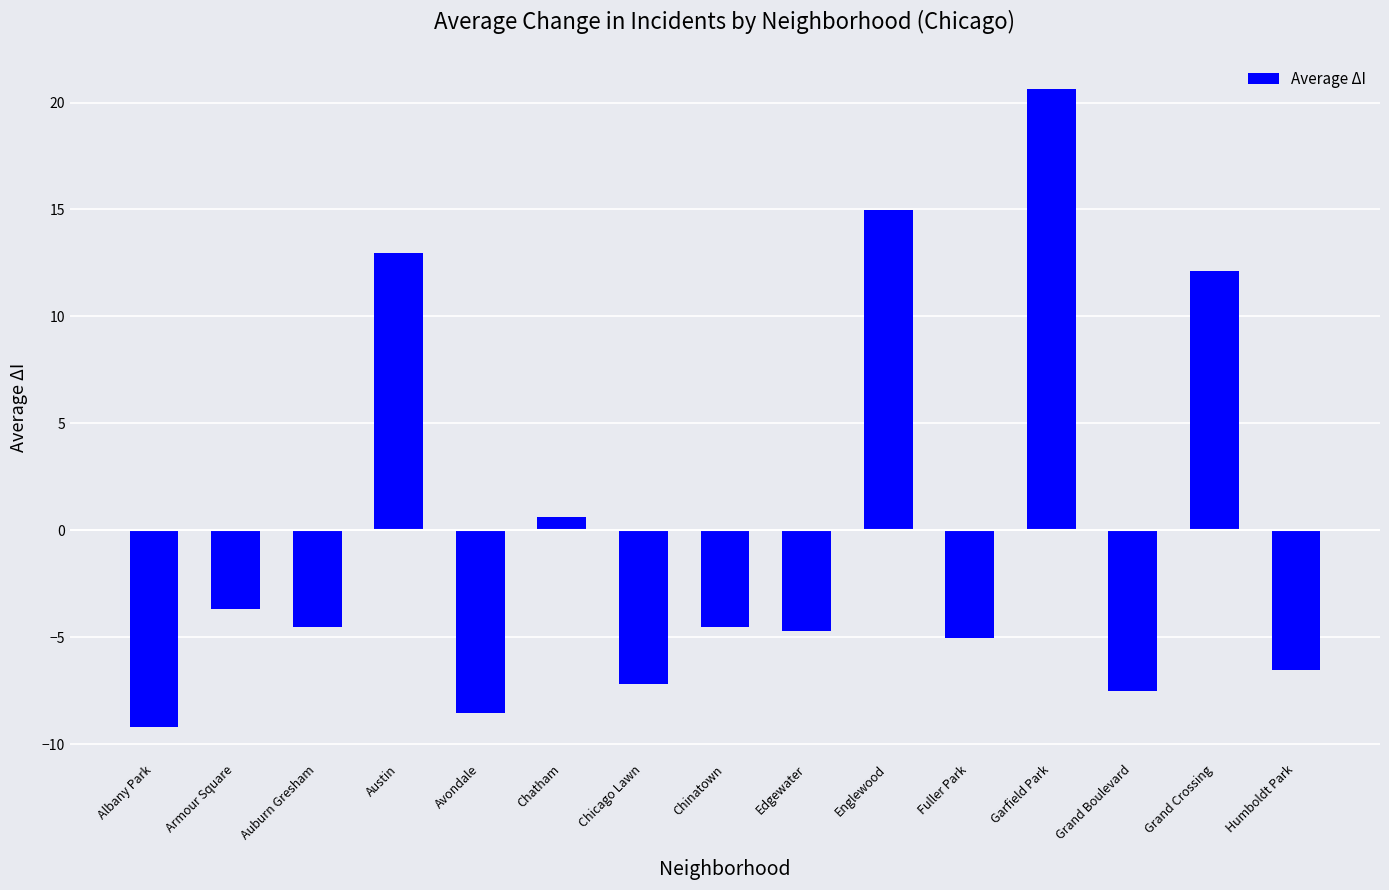

Is it true that the value at Fuller Park is -1.3?

False